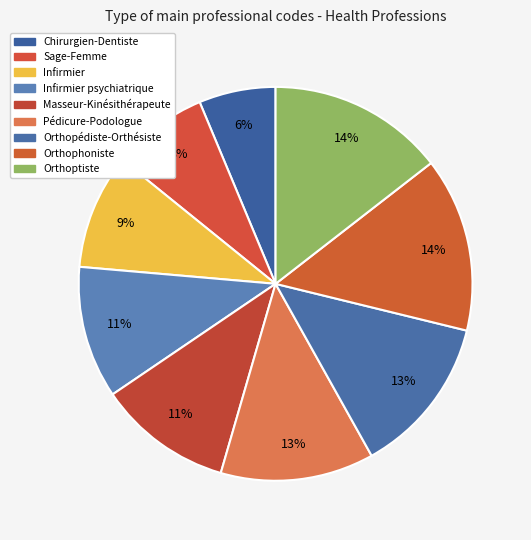

What is the smallest slice in the pie chart?

Chirurgien-Dentiste